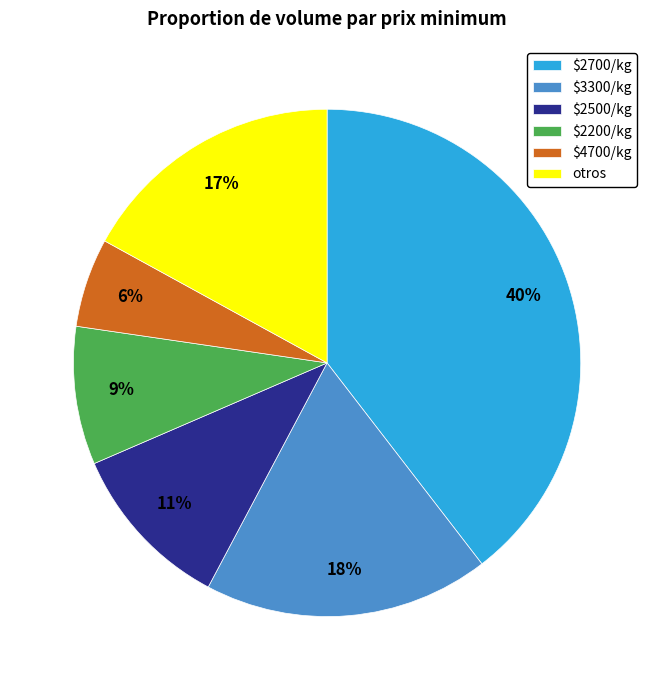

Is there any slice that represents more than half of the pie?

No